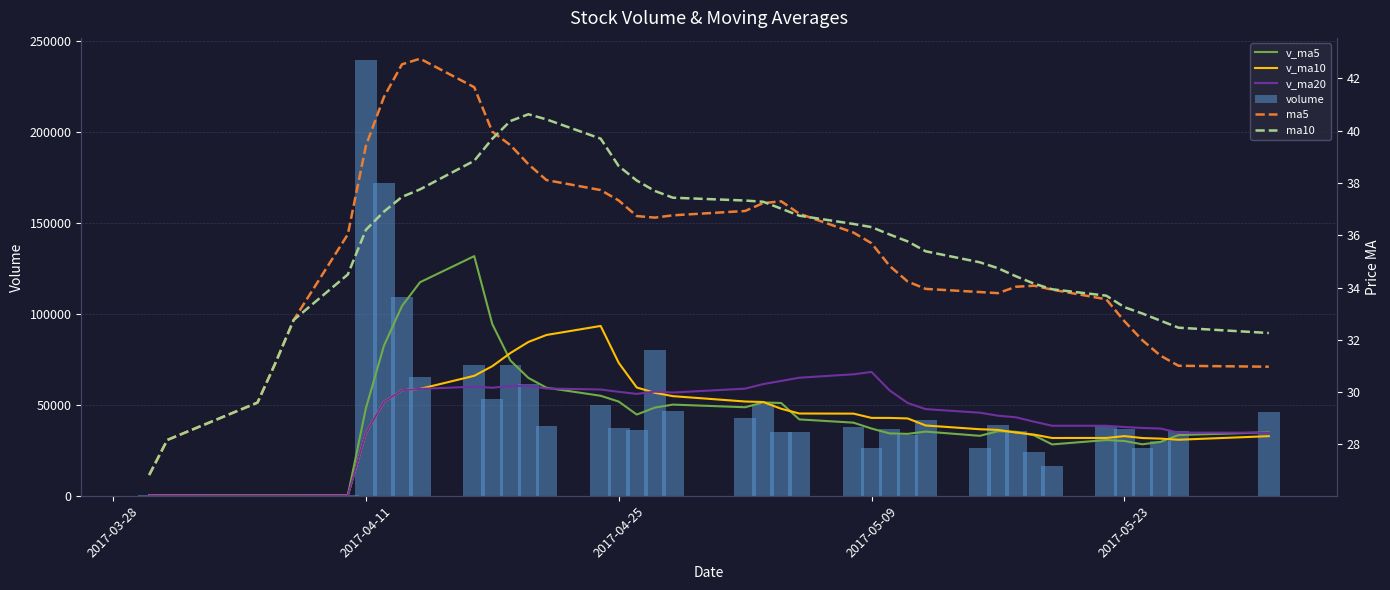

Which category has the highest value in the volume series?

2017-04-11